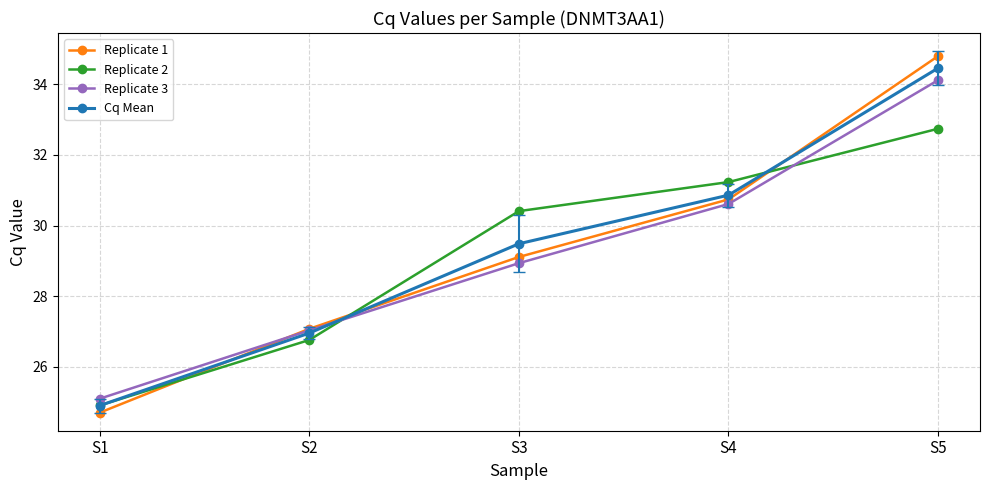

Which series has the widest spread of values?

Replicate 1